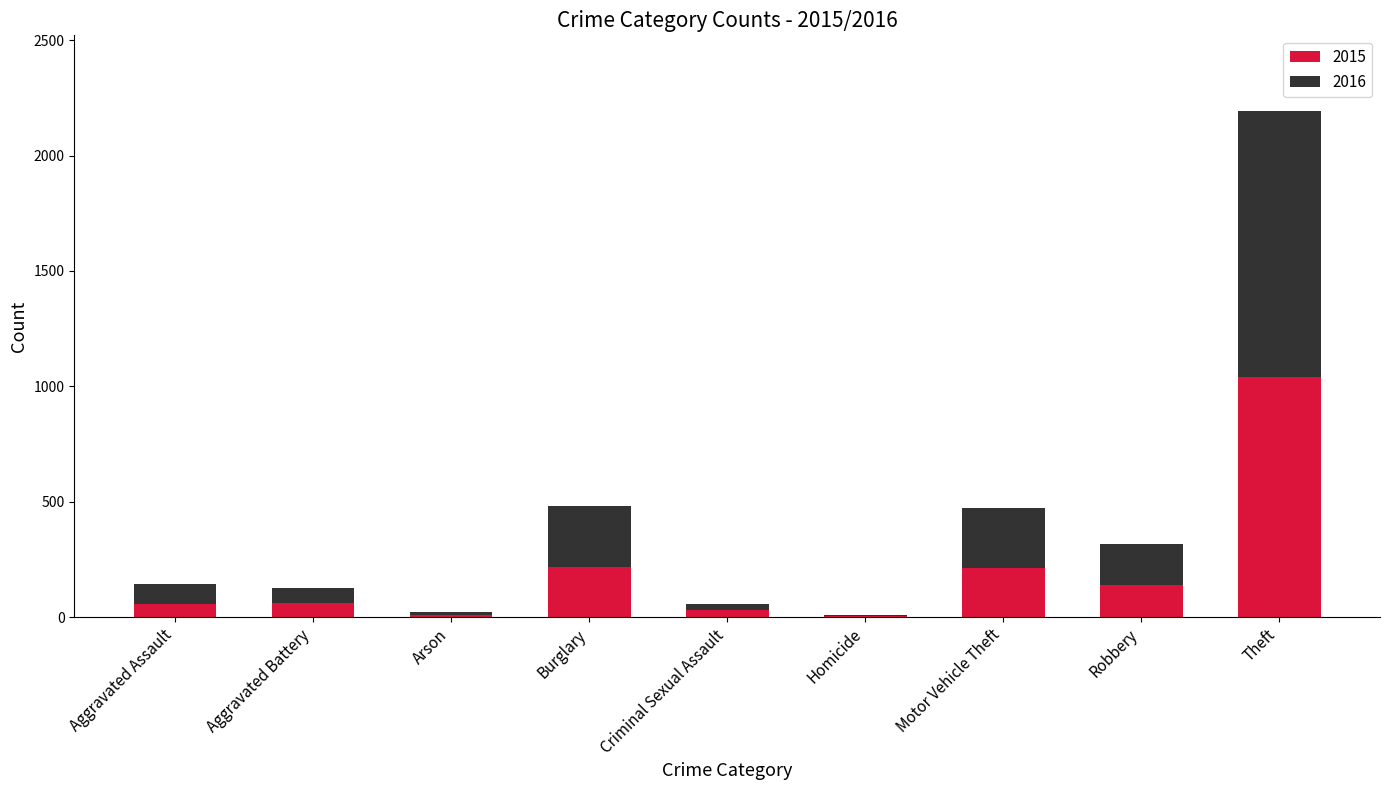

What is the total value across all series at Criminal Sexual Assault?

55